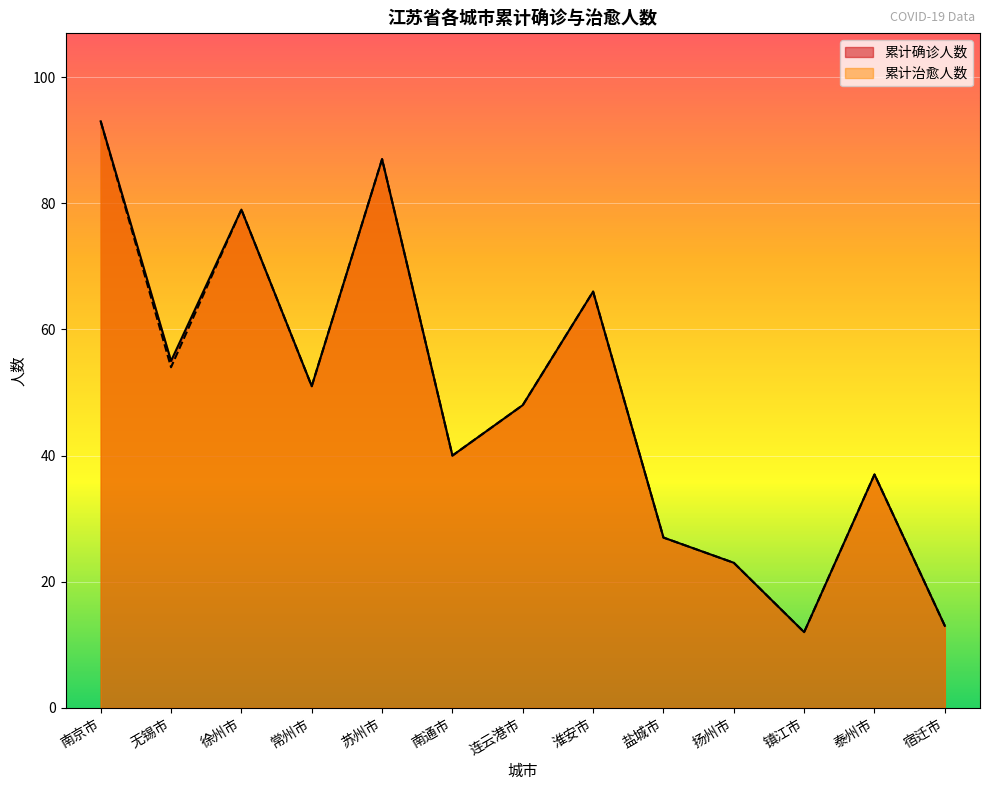

Between 盐城市 and 苏州市, which is larger?

苏州市